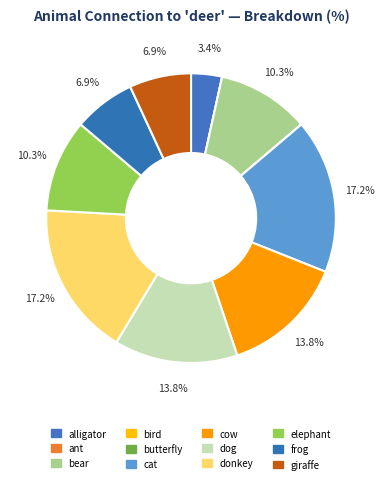

Which slice is the largest?

cat